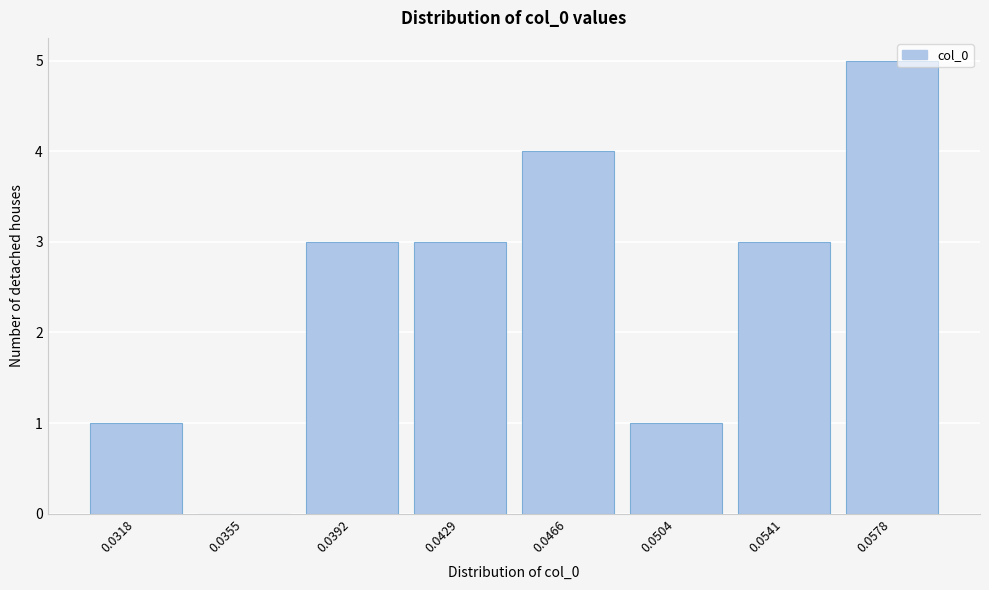

Reading right to left, what are all the values shown in this chart?

0.0578=5	0.0541=3	0.0504=1	0.0466=4	0.0429=3	0.0392=3	0.0355=0	0.0318=1